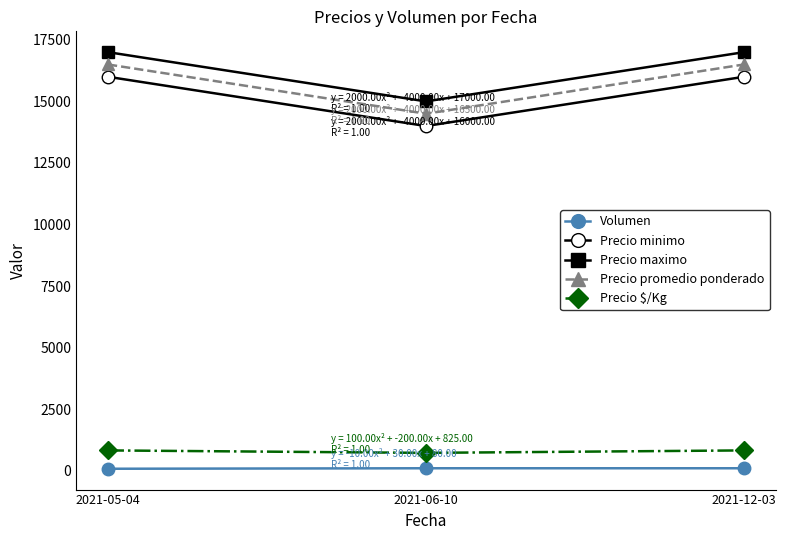

Which series has the largest total across all categories?

Precio maximo